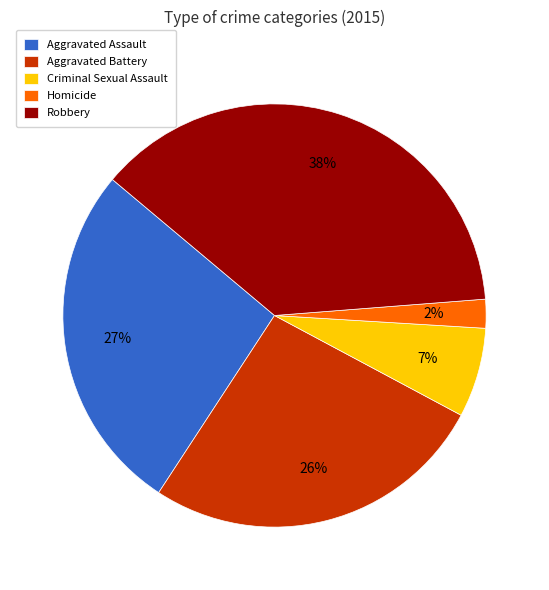

Is it true that Aggravated Assault is 17% of the pie?

False